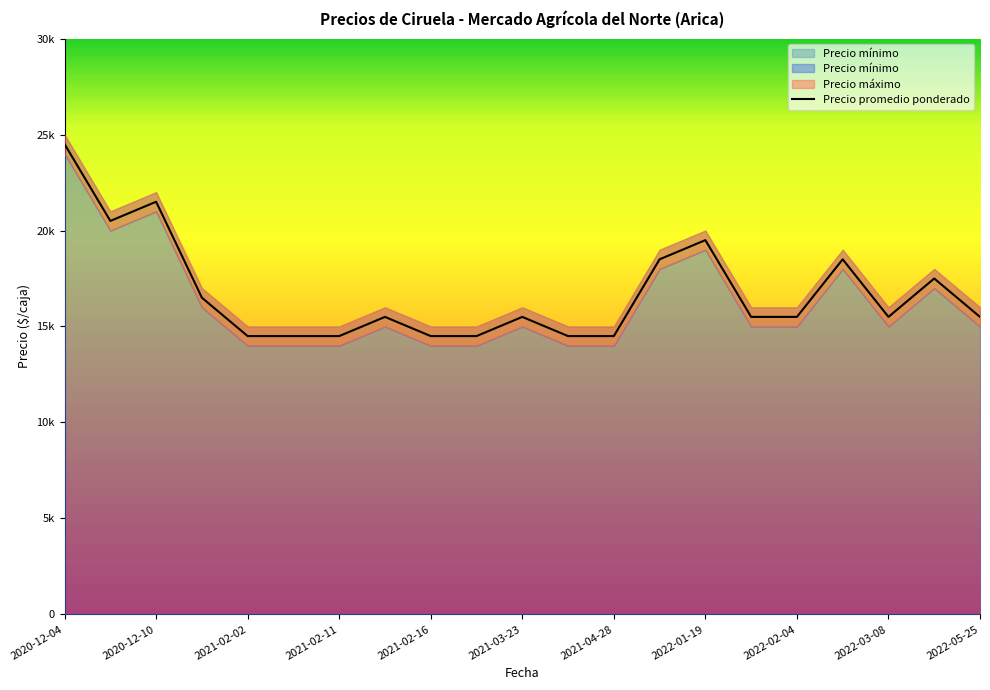

Does the chart have visible grid lines?

No